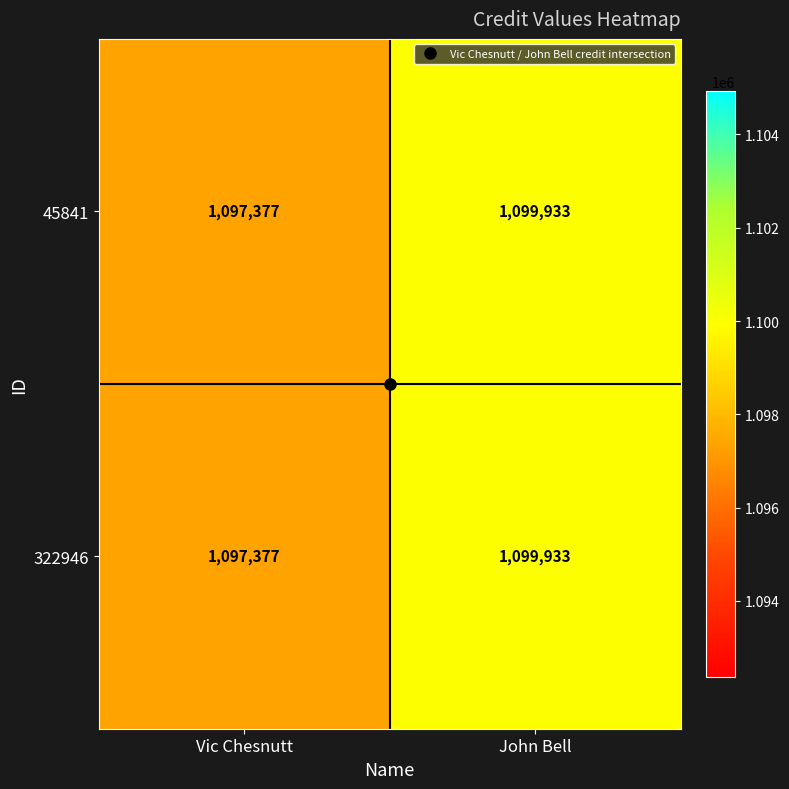

Count the number of categories in the chart.

2